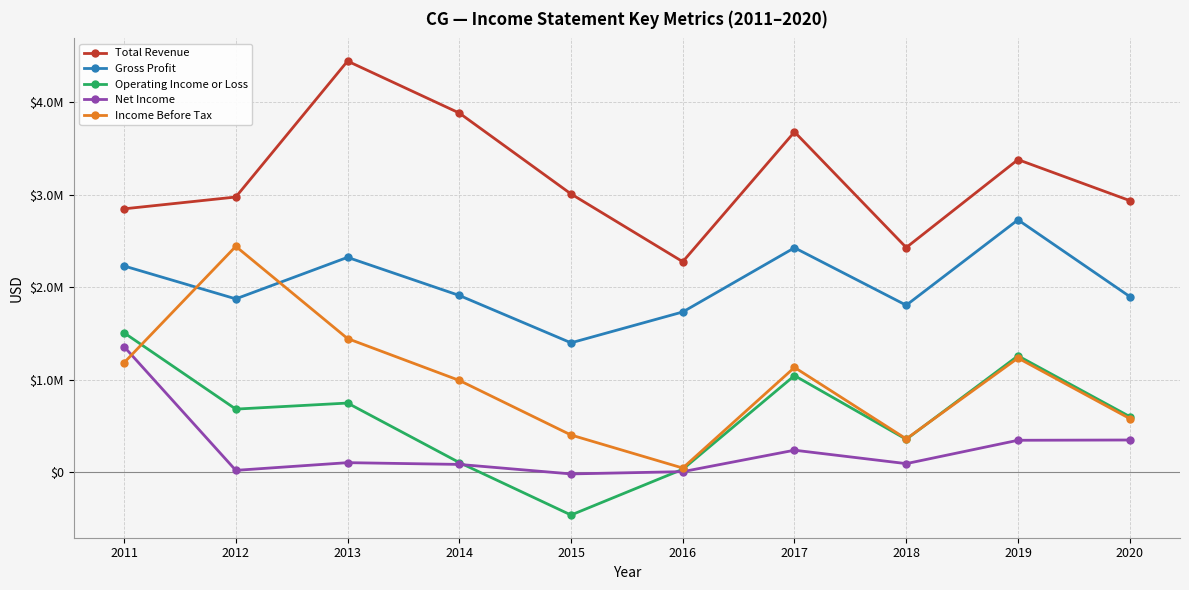

Does the chart have visible grid lines?

Yes